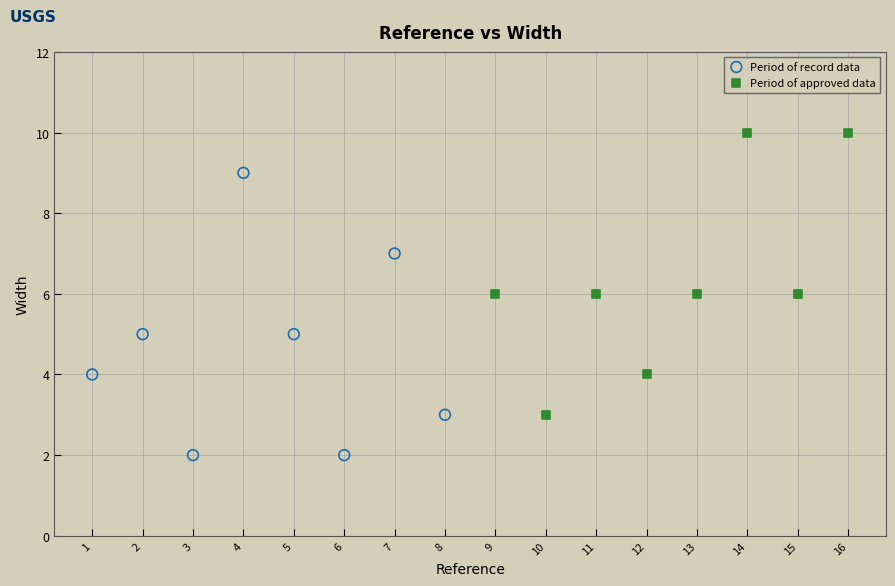

Which series contains the lowest Y value?

Period of record data